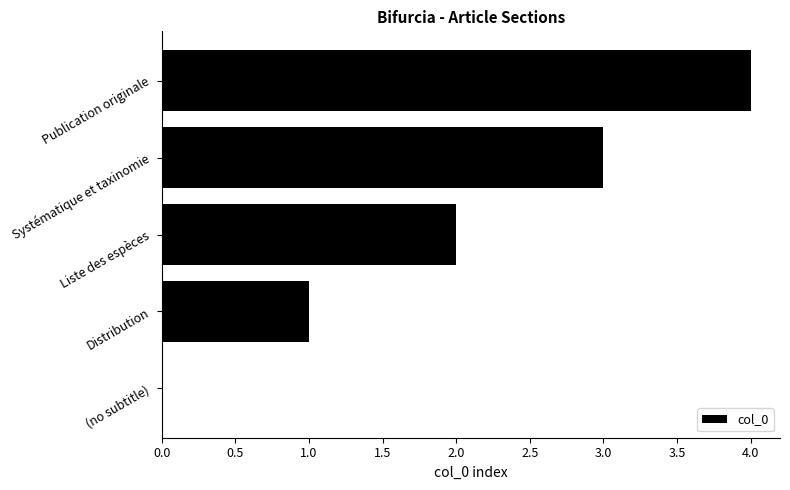

Which category has the highest value across all series?

Publication originale